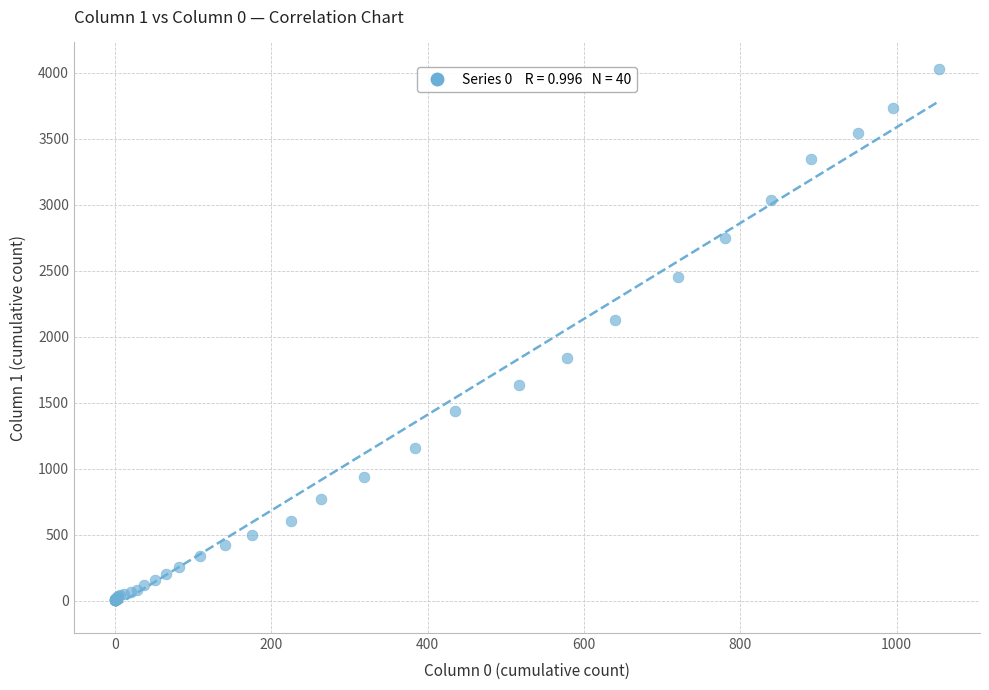

What Y value in the scatter plot is closest to 2015?

2131